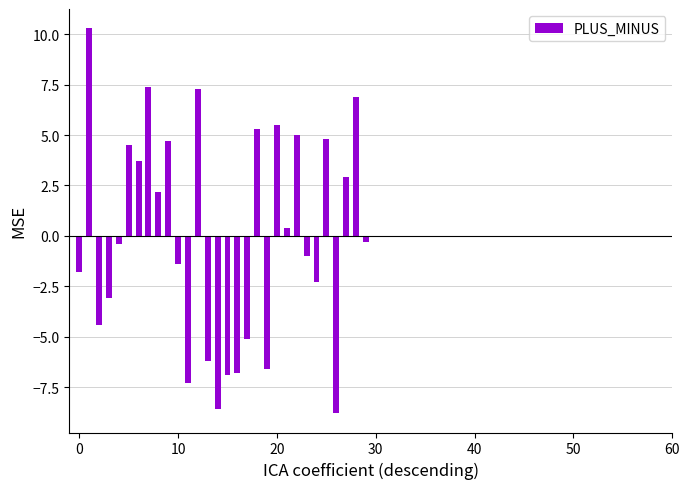

How many bars are there in total?

30